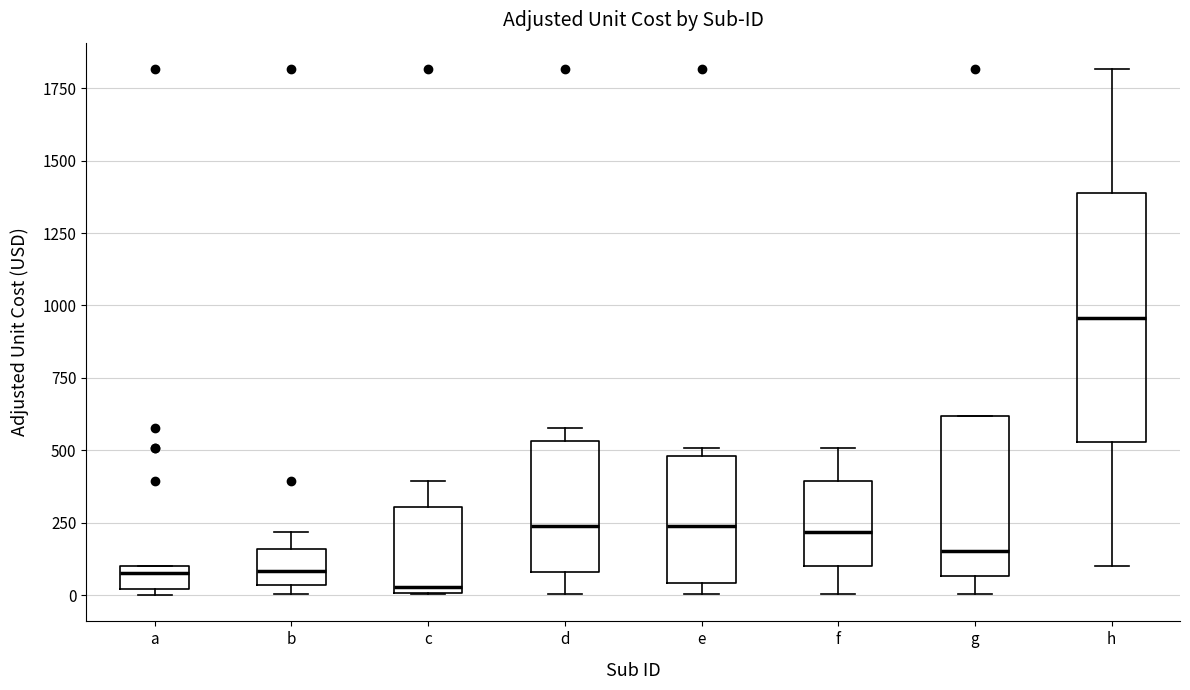

Which box has the lowest median line?

c